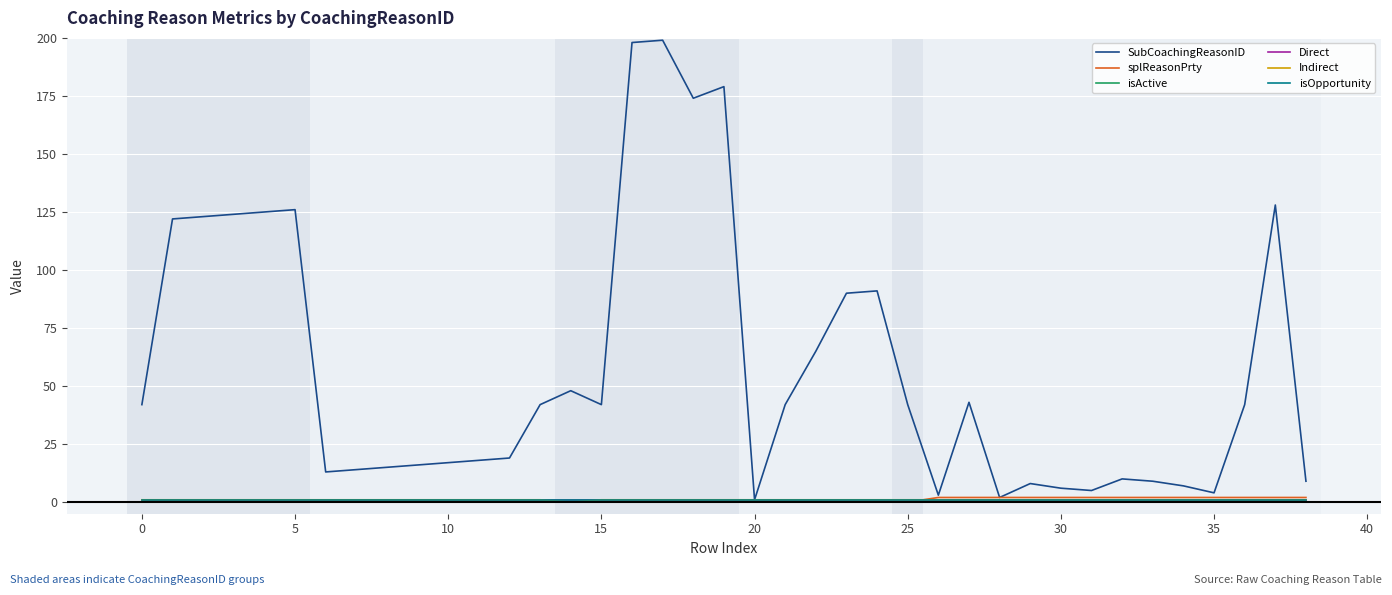

Does the chart have visible grid lines?

Yes